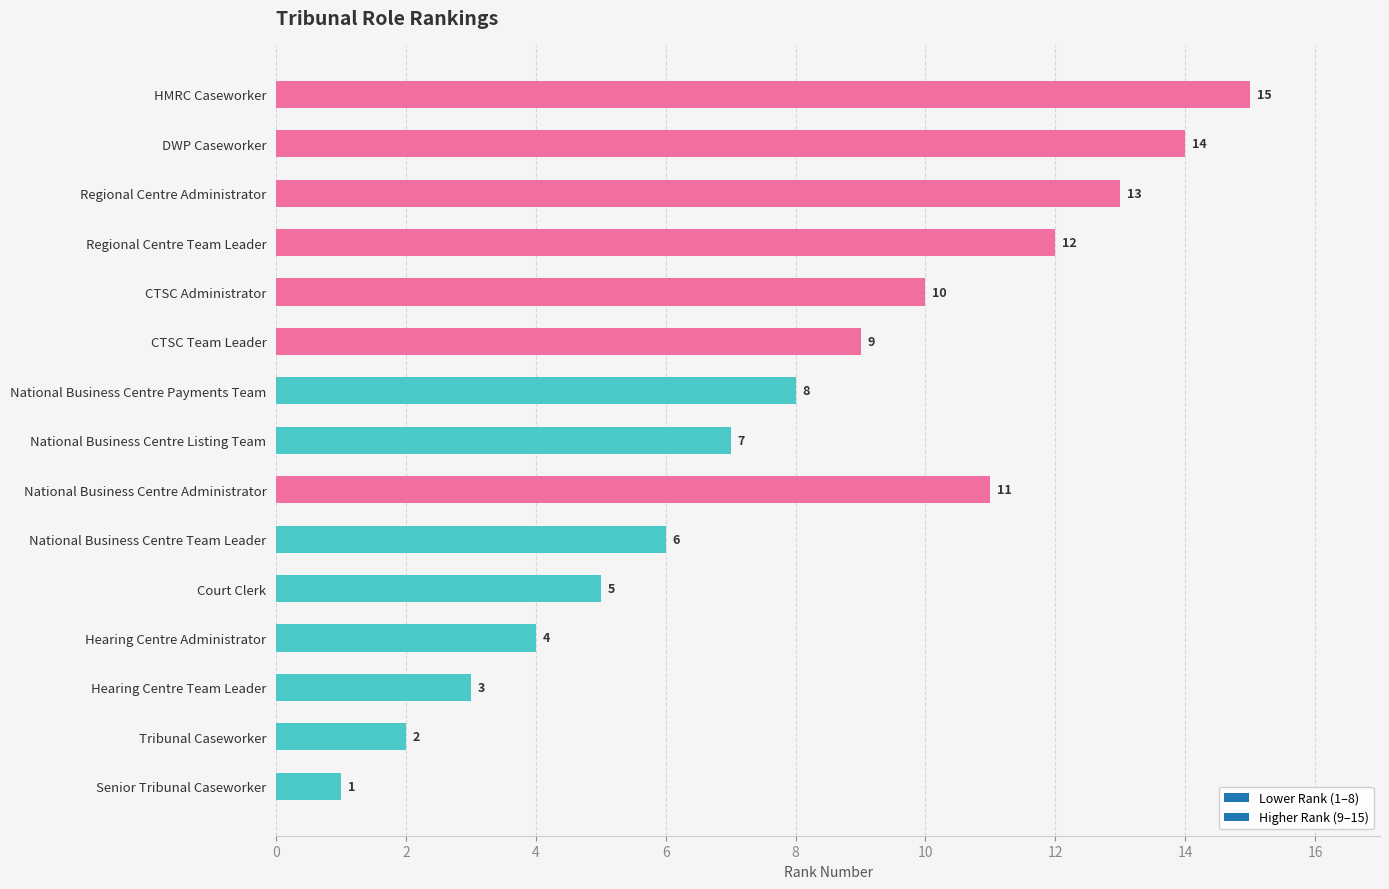

Is it true that the value at Senior Tribunal Caseworker is 0?

False